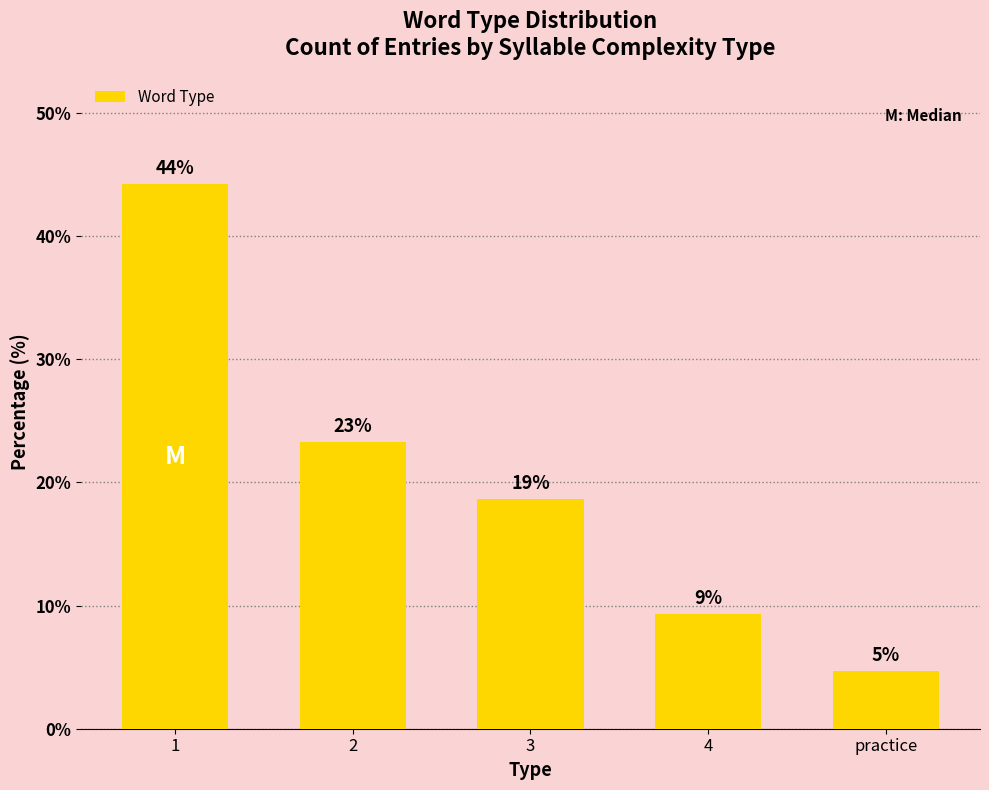

What is the average value?

20.0